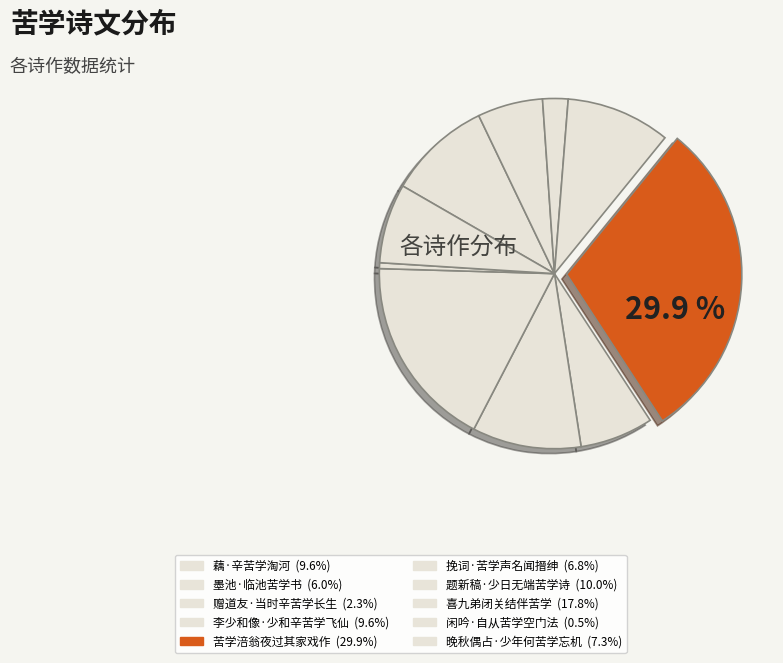

Is it true that 晚秋偶占·少年何苦学忘机 is 22% of the pie?

False